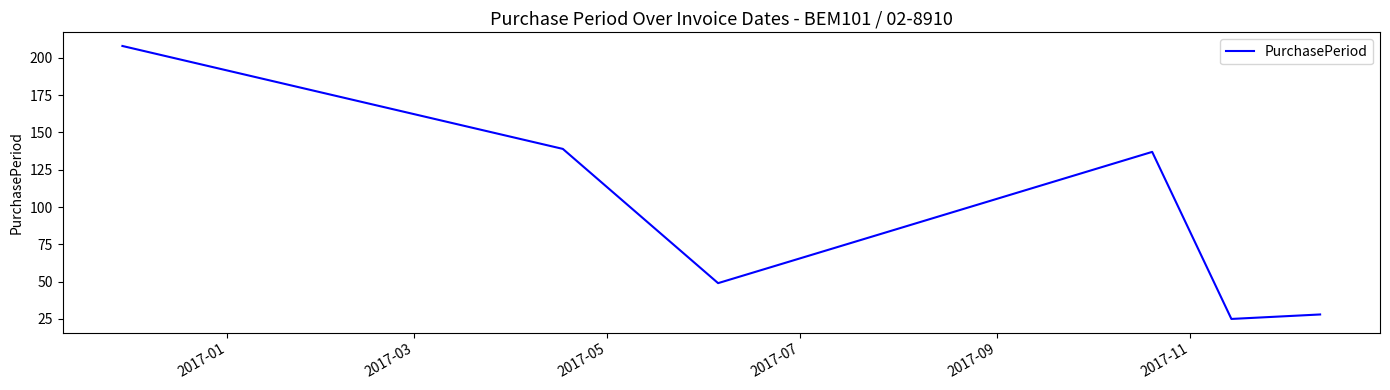

Does the chart display data point markers on the line(s)?

No